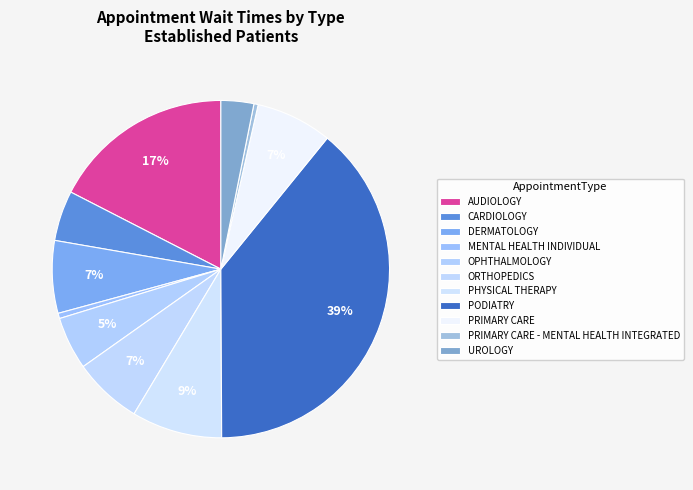

How many segments does this pie chart have?

11